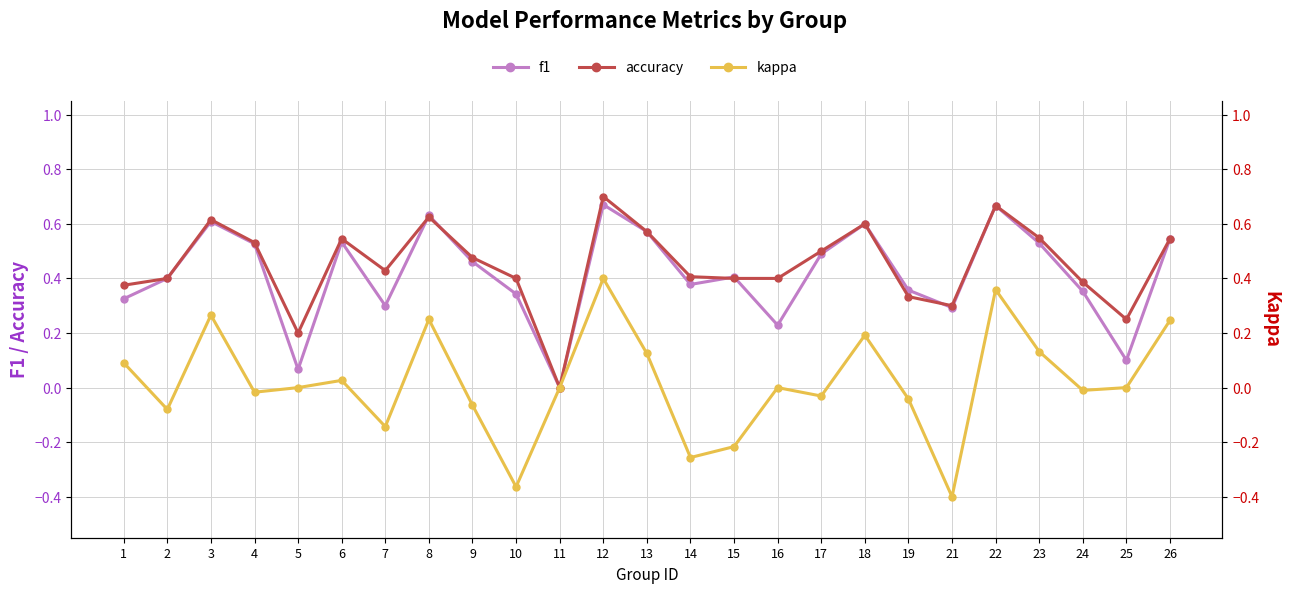

What is the value of the kappa point at the 8th from the left?

0.2